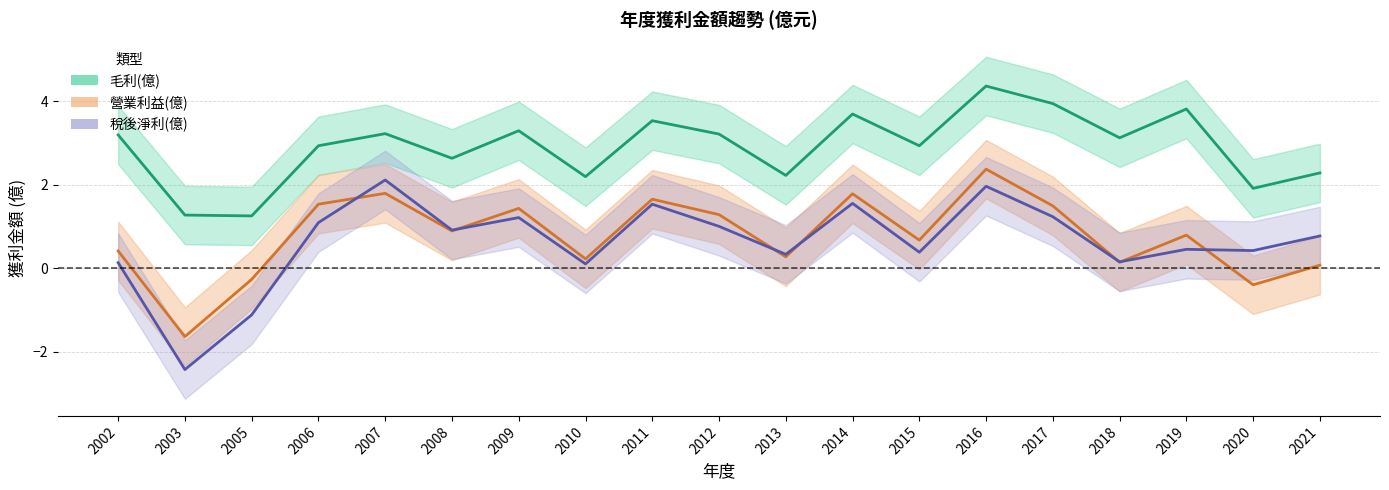

At which label does 毛利(億) reach its minimum?

2005